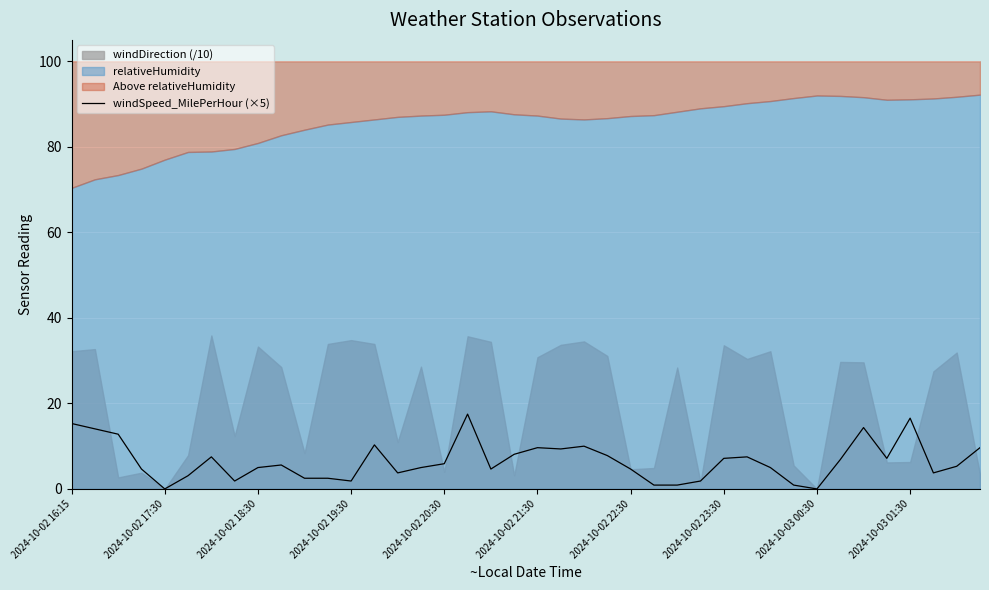

How many interior local peaks (higher than both neighbors) does the data have?

9